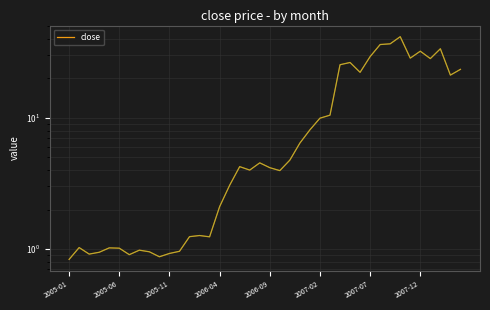

What position from the left is 2007-07?

31